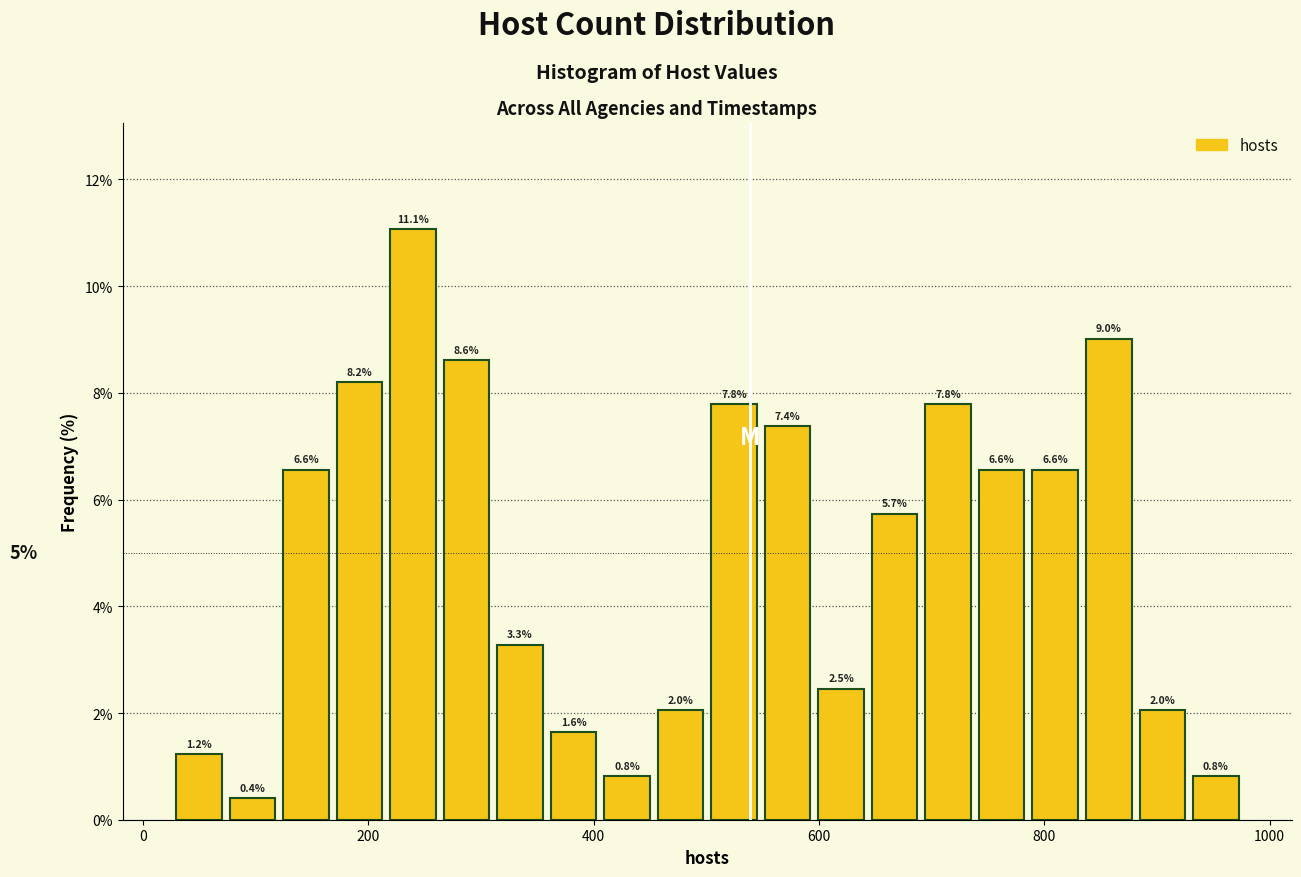

Around what value on the x-axis is the tallest bar? Give the approximate position of its centre, as read against the axis.

240